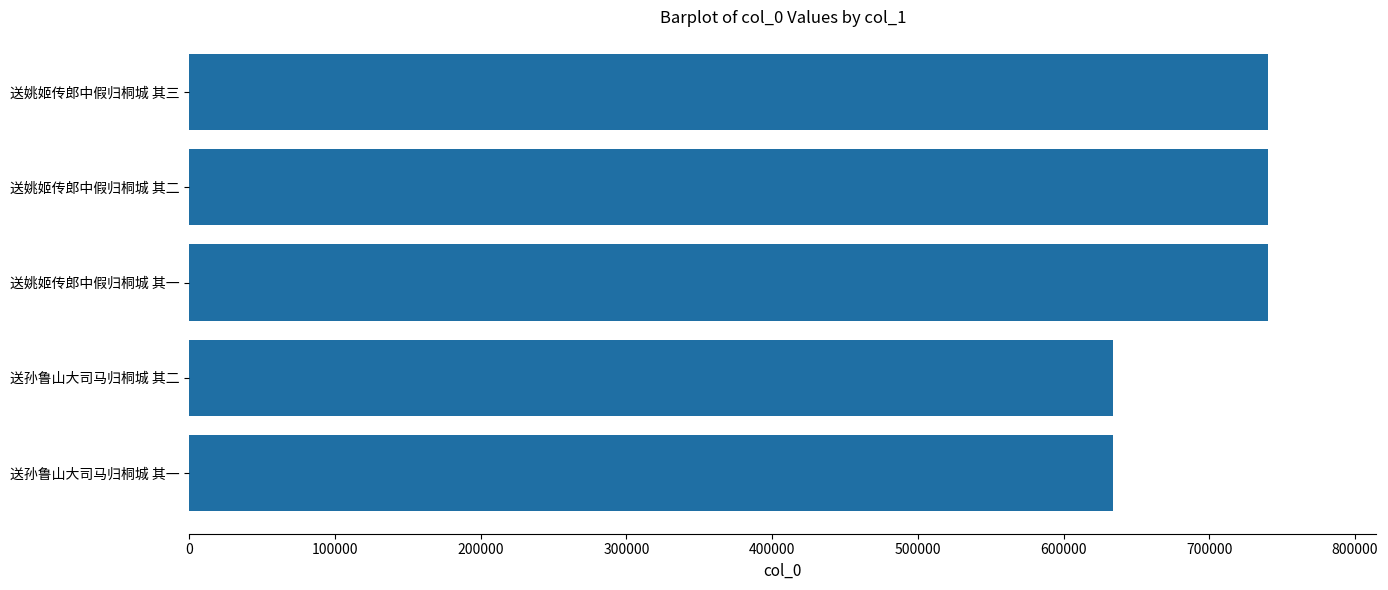

The value at 送姚姬传郎中假归桐城 其一 is 740559. True or false?

True